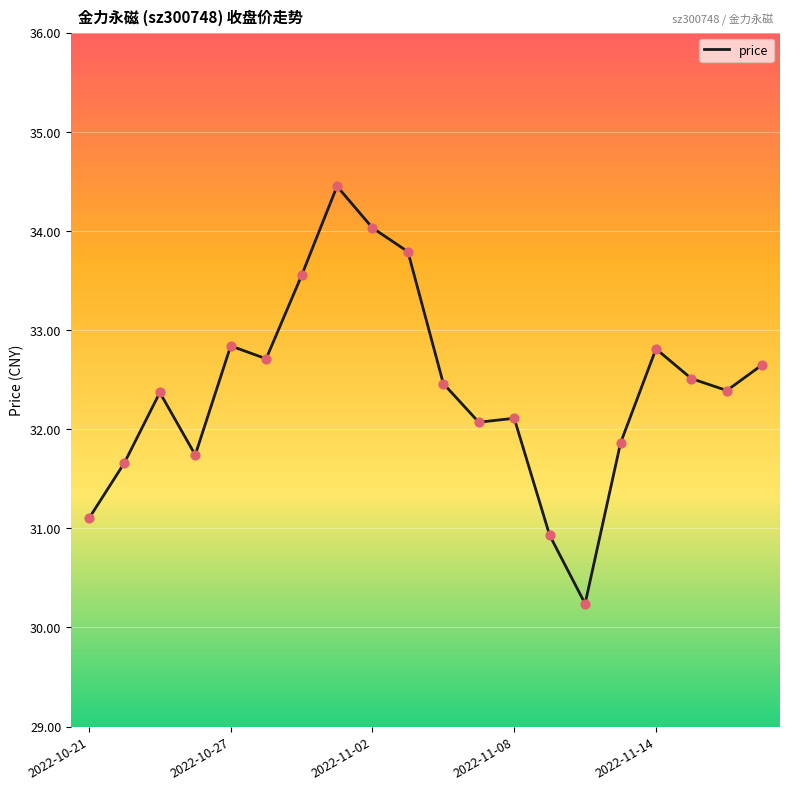

What is the greatest value displayed?

34.5